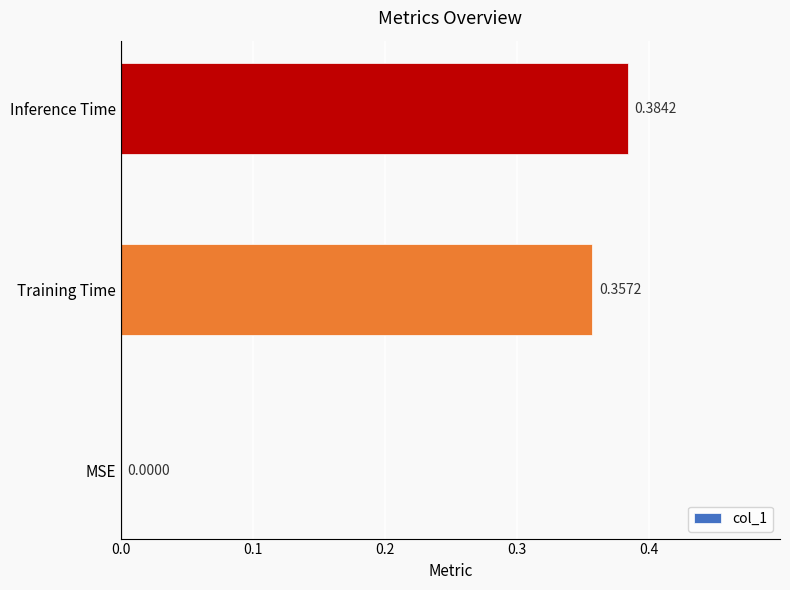

How many data points are above 0?

2